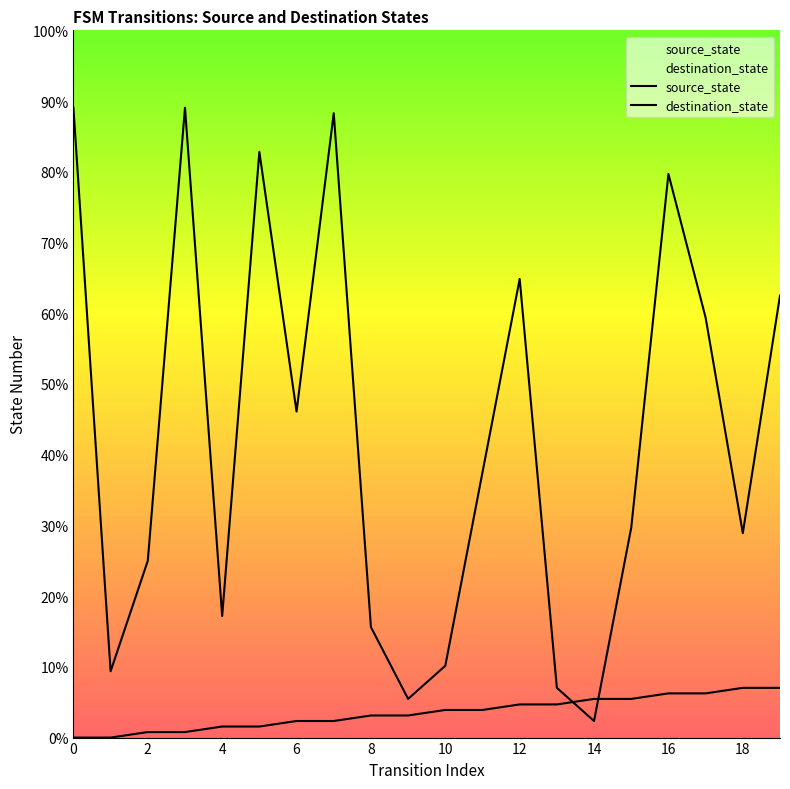

How many lines are shown in the chart?

2